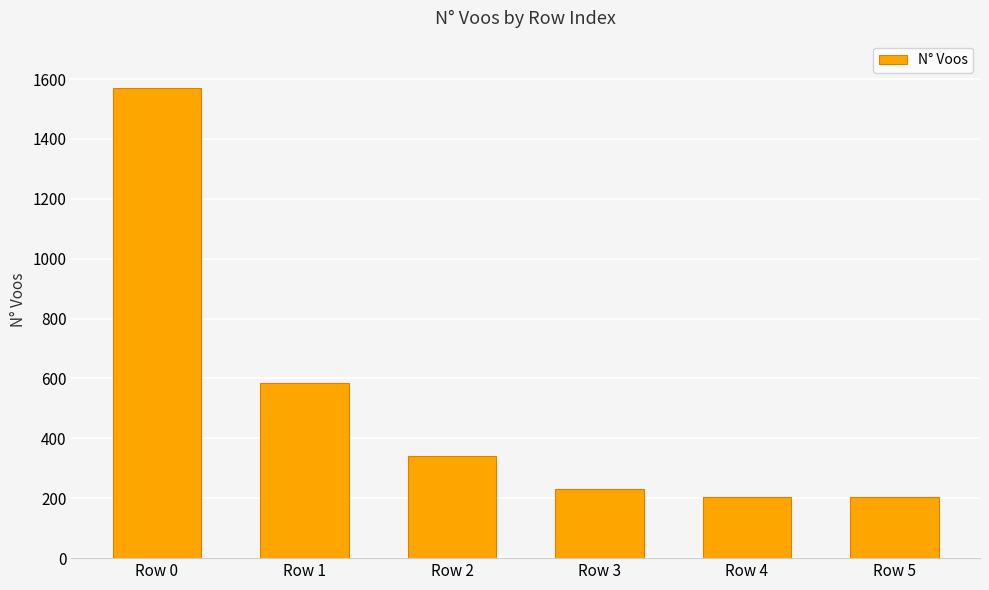

What is the sum of all values?

3138